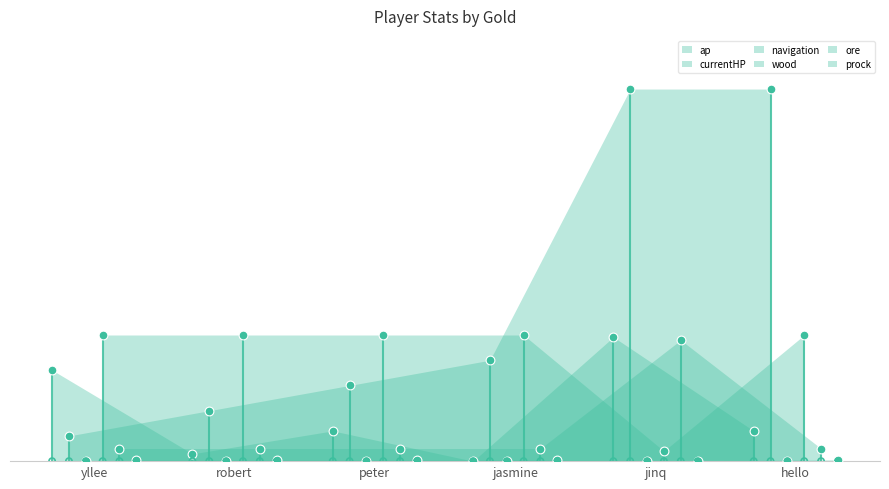

Which series reaches the minimum Y coordinate?

ap